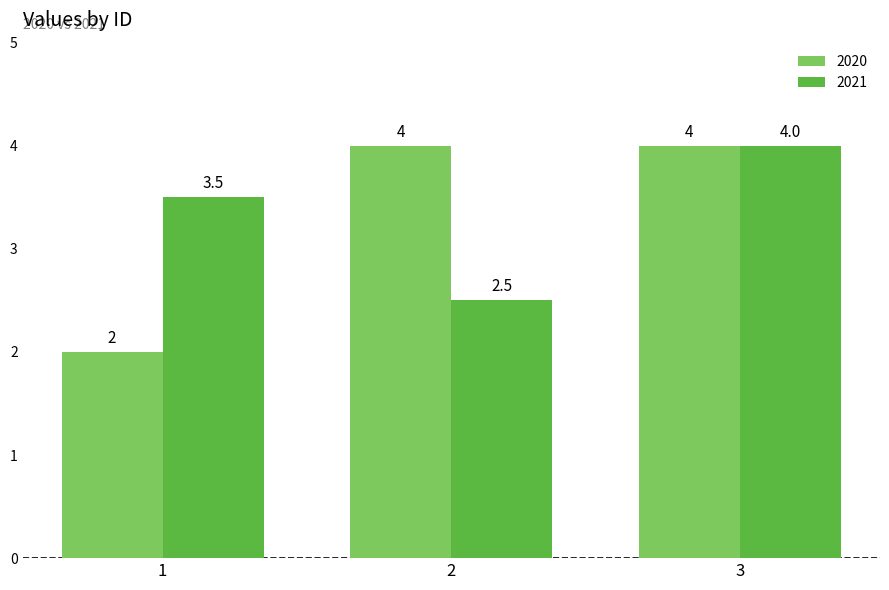

What is the value of the 2021 bar at the 2nd from the left?

2.5